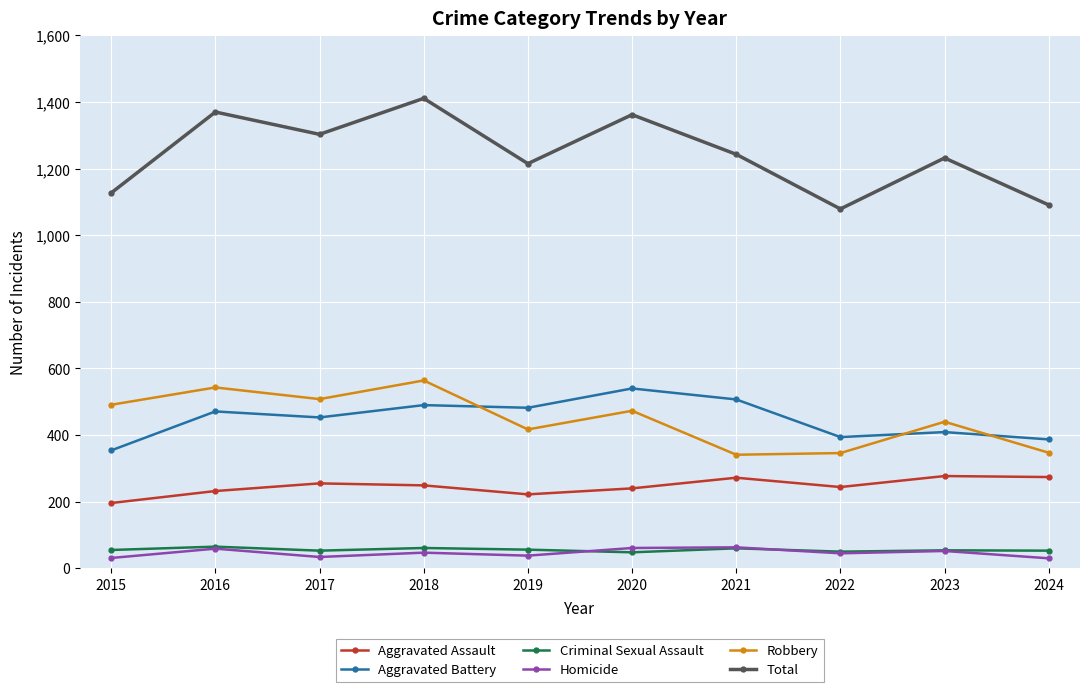

True or false: Aggravated Assault has more than 0 points higher than both neighbors.

True